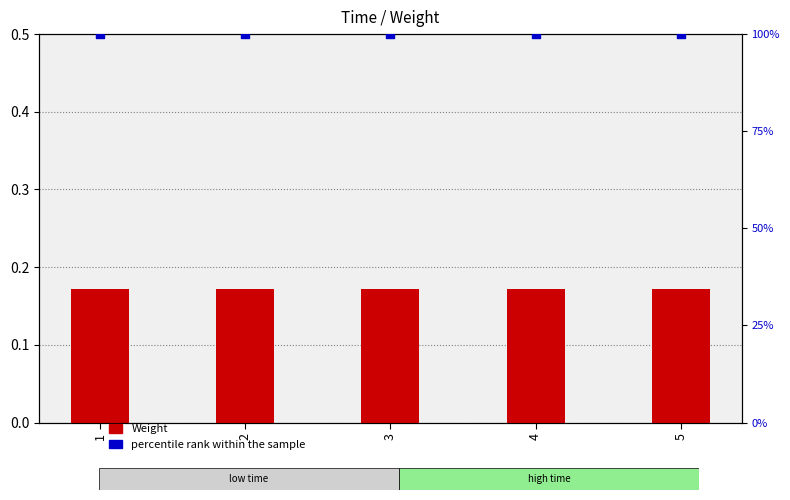

At which category is the sum across all series the highest?

1